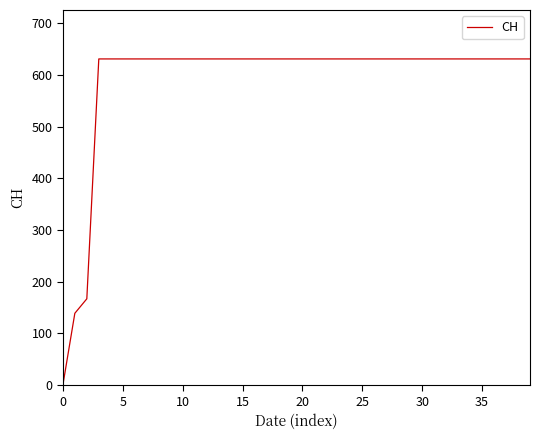

What is the sum of all values?

23653